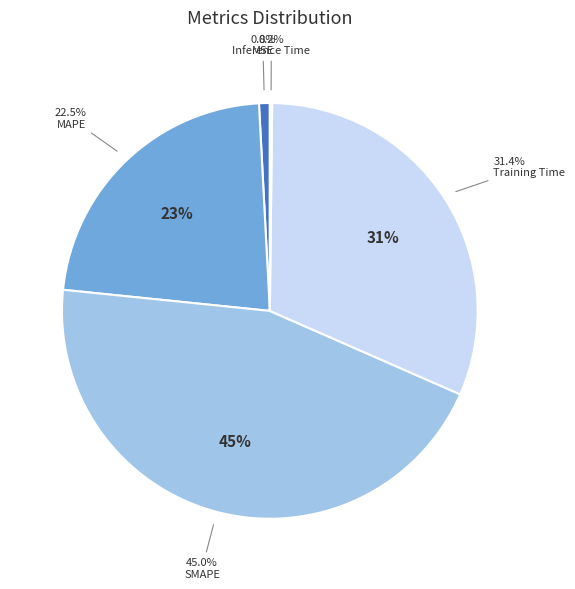

Does any single category account for the majority?

No